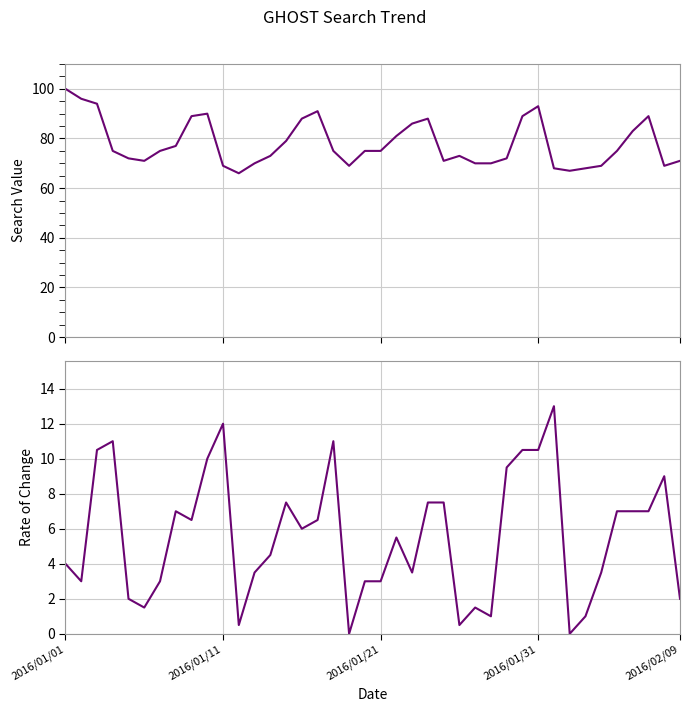

What is the value of the GHOST point at the 23rd from the left?

86.0